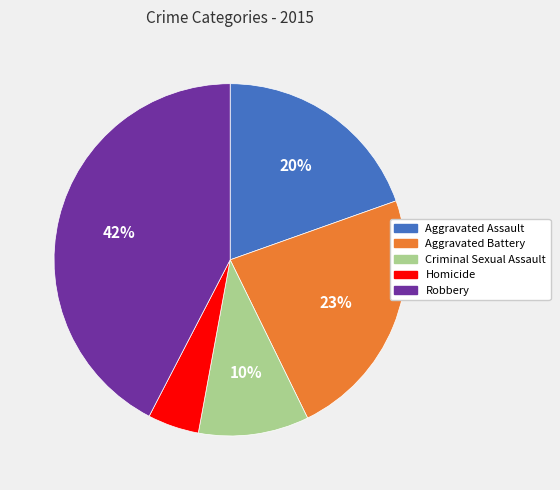

To the nearest percent, what is the average slice percentage?

20%